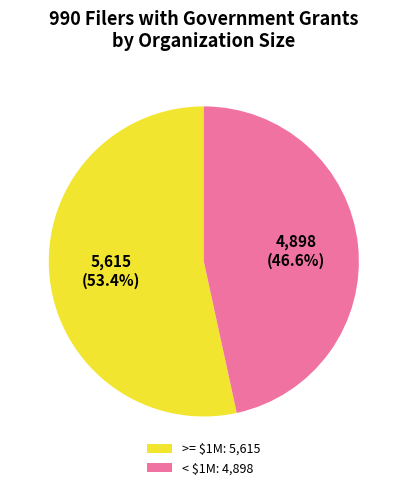

Does any single category account for the majority?

Yes